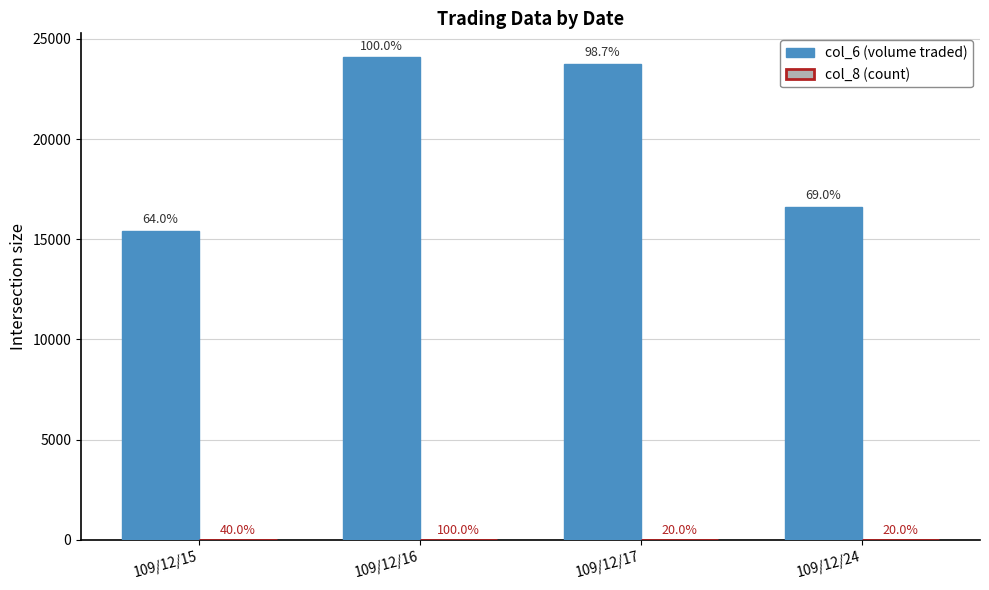

Reading right to left, extract all data points from this chart.

col_6 (volume traded): 109/12/24=16600	109/12/17=23760	109/12/16=24070	109/12/15=15400
col_8 (count): 109/12/24=1	109/12/17=1	109/12/16=5	109/12/15=2